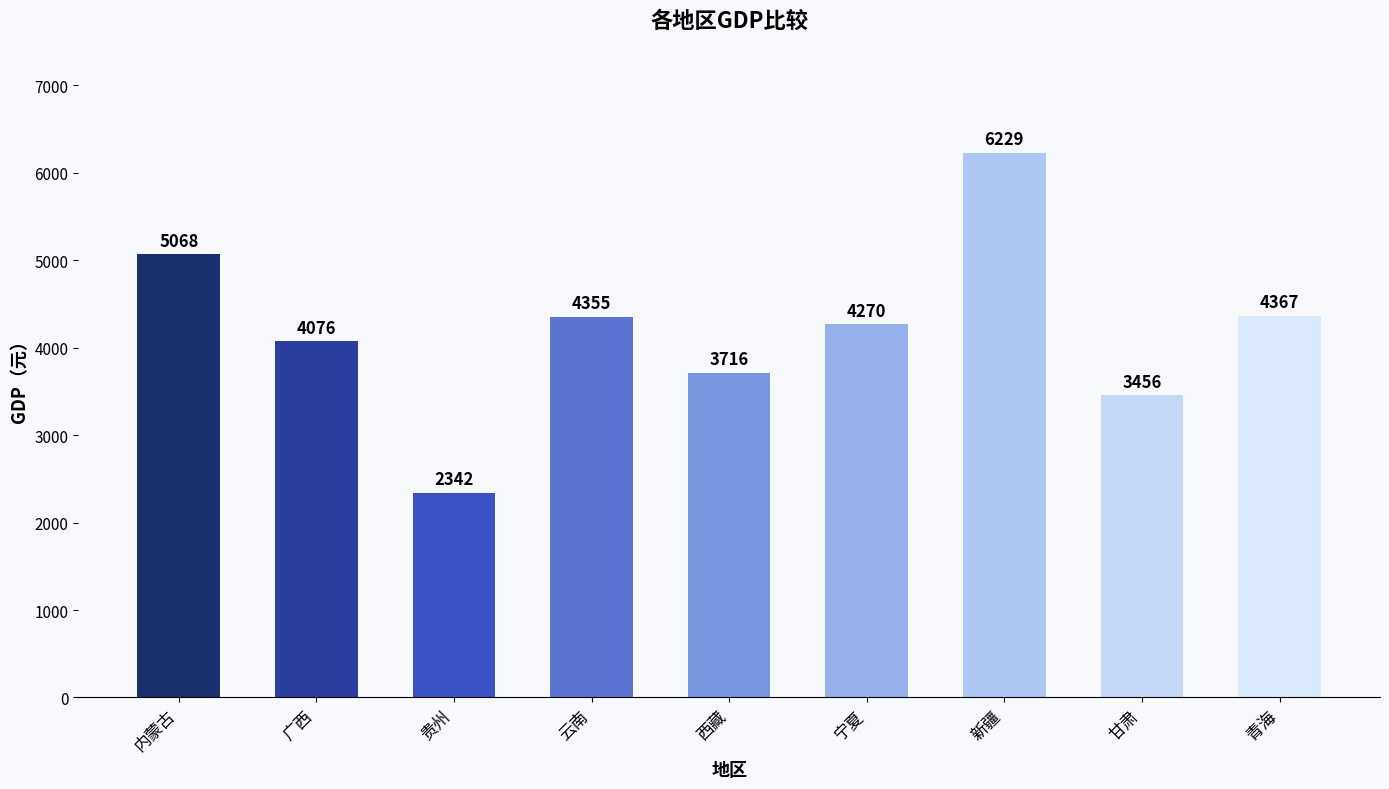

The chart shows a value of 6229 at 新疆. True or false?

True